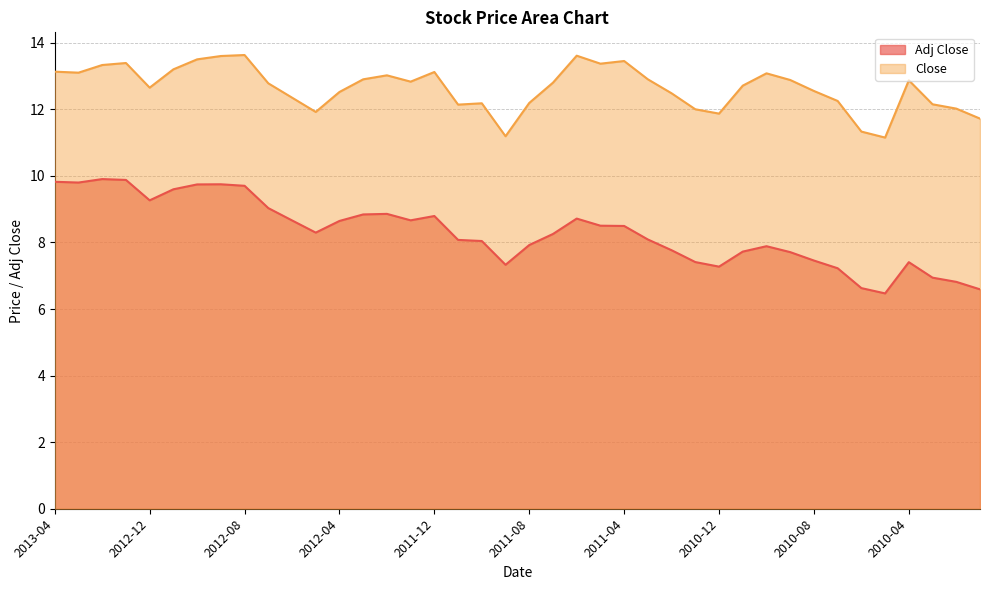

At which category does Close reach its first local peak?

2013-01